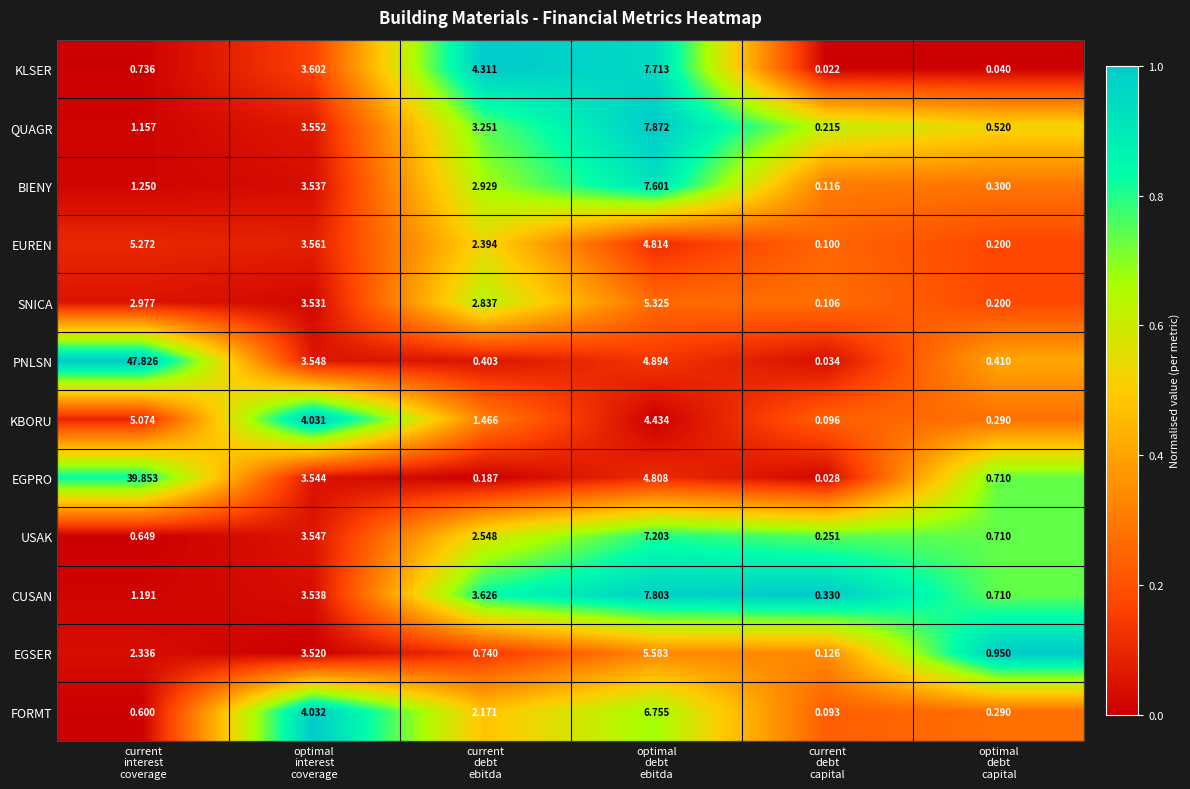

Which series has the largest range (max minus min)?

PNLSN